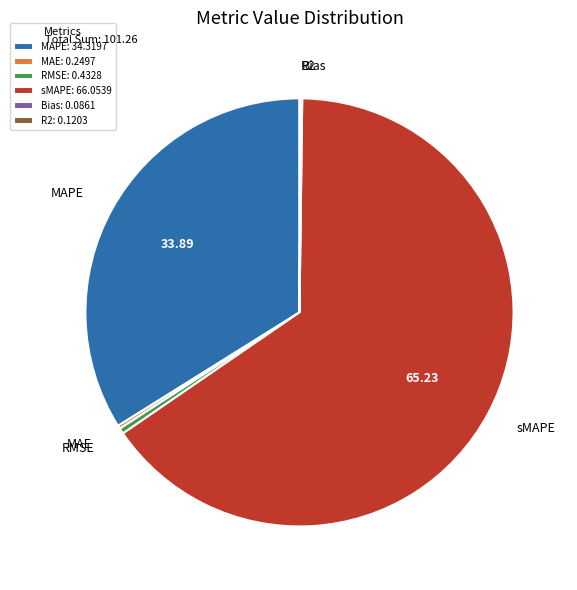

Does sMAPE account for over 50% of the chart?

Yes